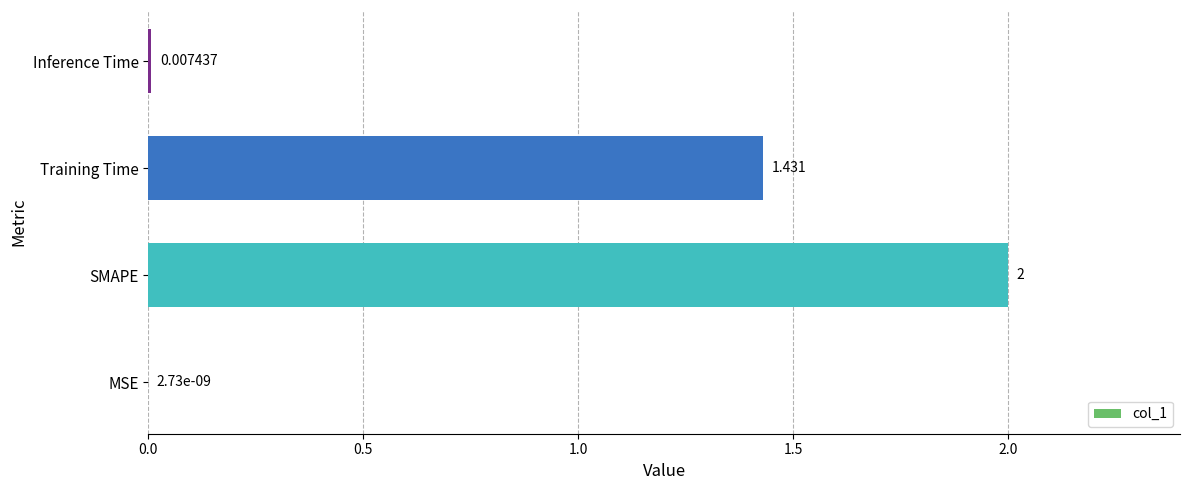

Which has a higher value, Training Time or Inference Time?

Training Time